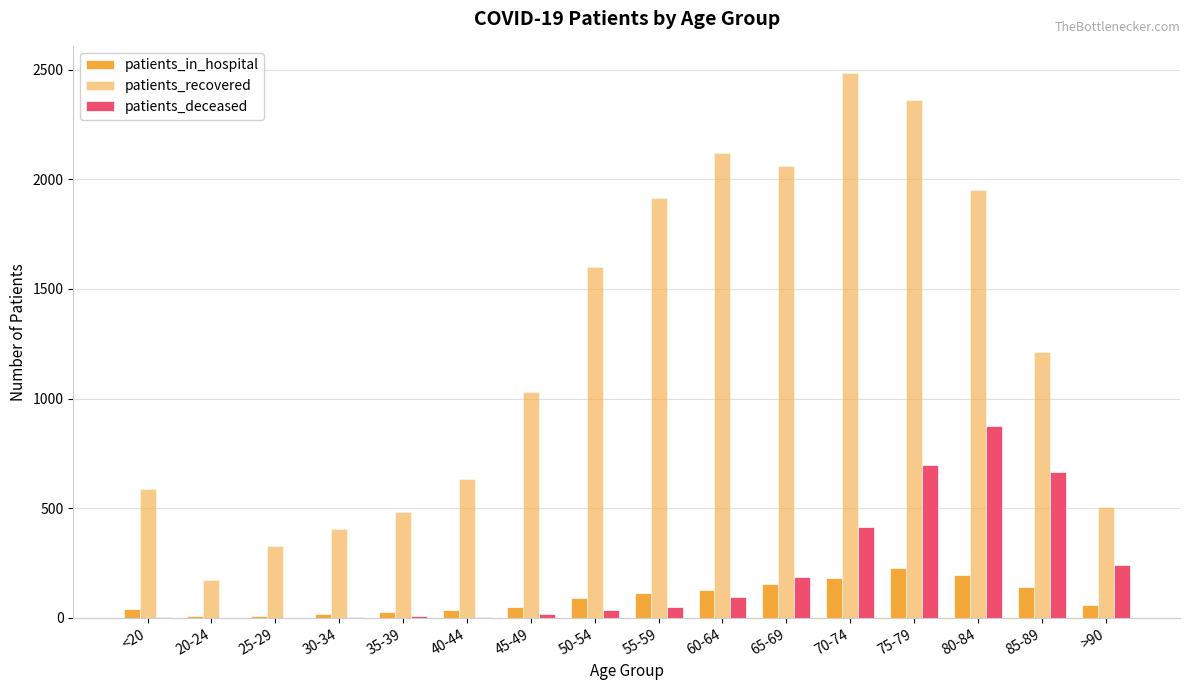

Are the bars grouped side by side (vs. stacked)?

Yes